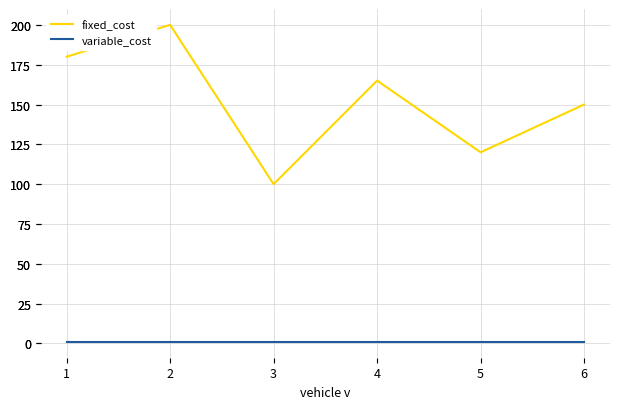

How many fixed_cost values are between 120 and 180?

4